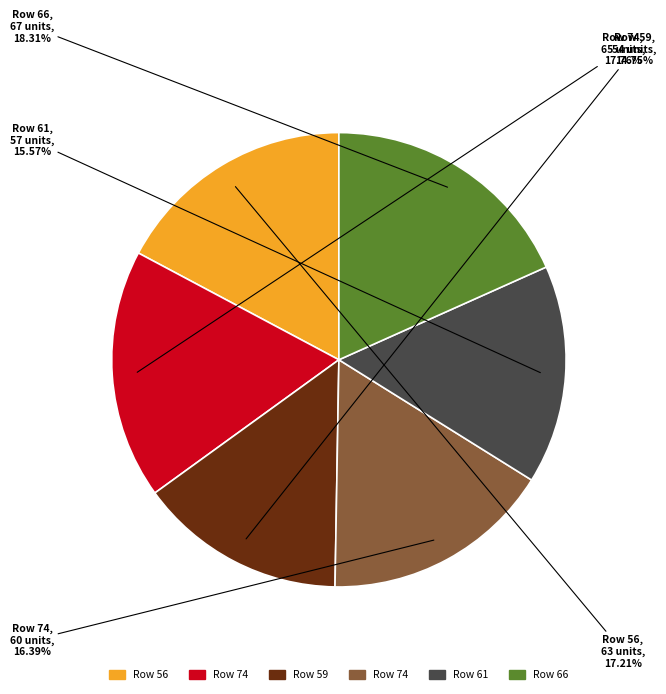

Is there a majority slice in this chart?

No